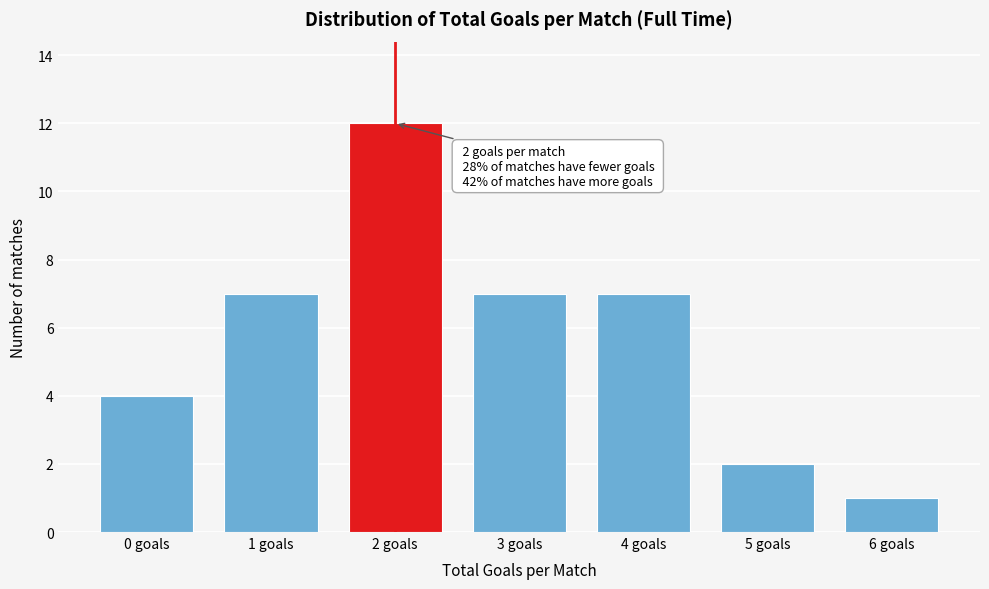

Reading right to left, extract all data points from this chart.

6 goals=1	5 goals=2	4 goals=7	3 goals=7	2 goals=12	1 goals=7	0 goals=4